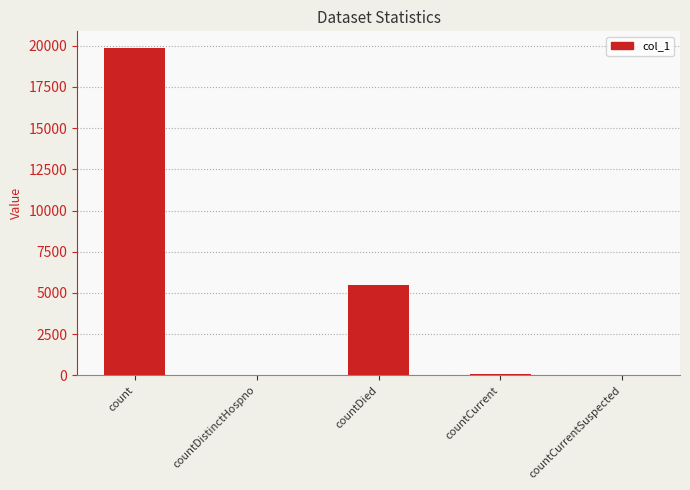

At which category does the chart reach its peak across all series?

count